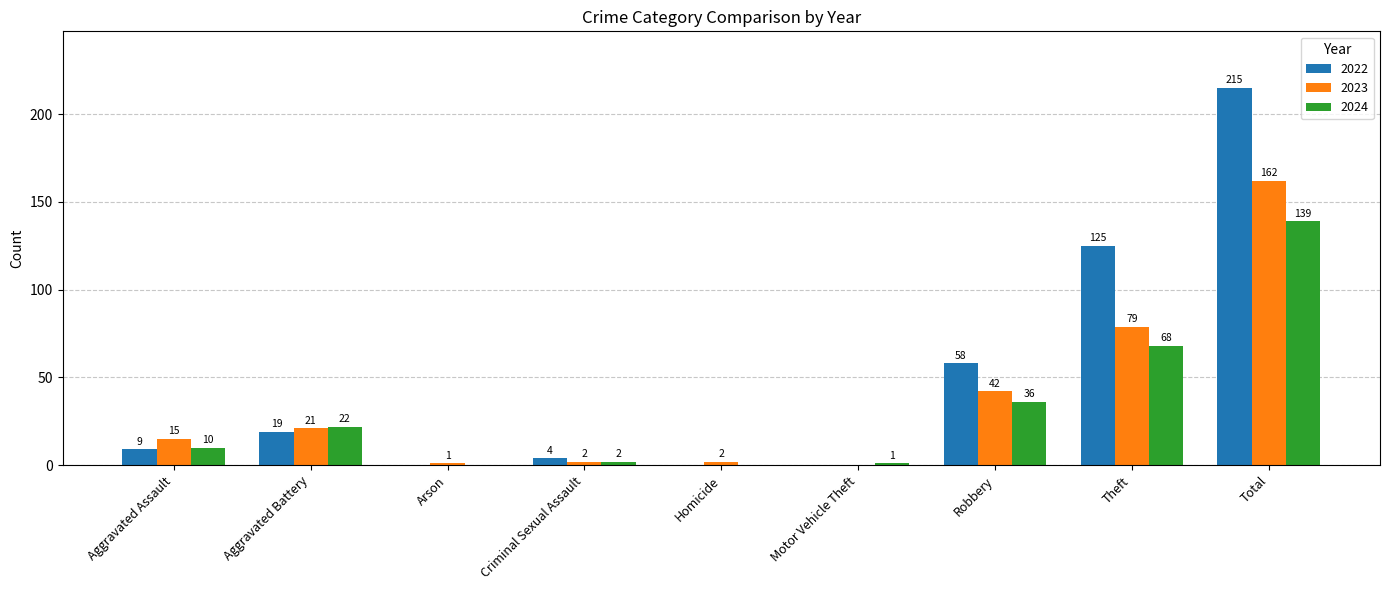

True or false: 2024 has a value of 10 at Aggravated Assault.

True